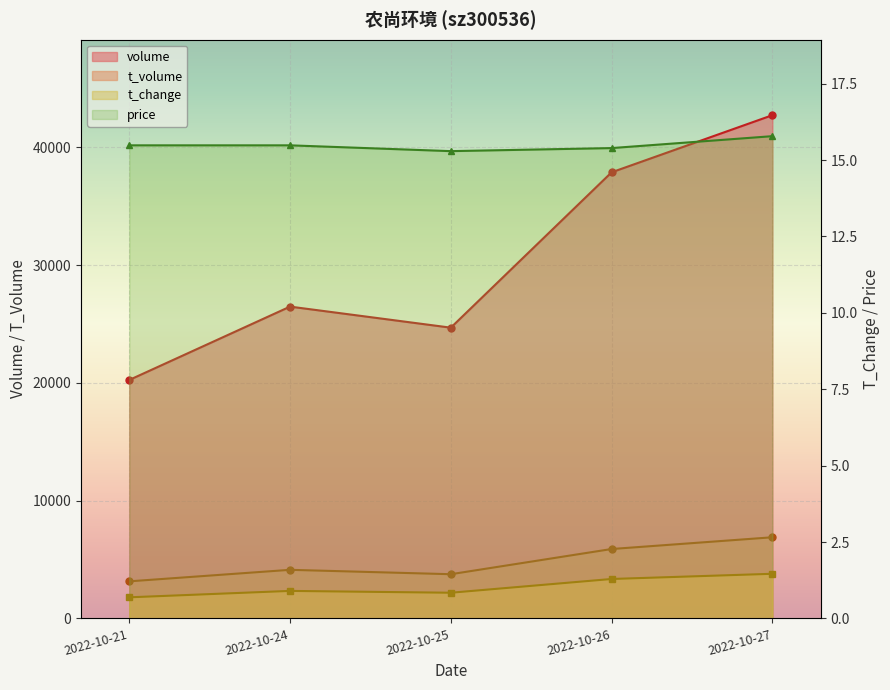

Is it true that t_change equals 0.4 at 2022-10-21?

False